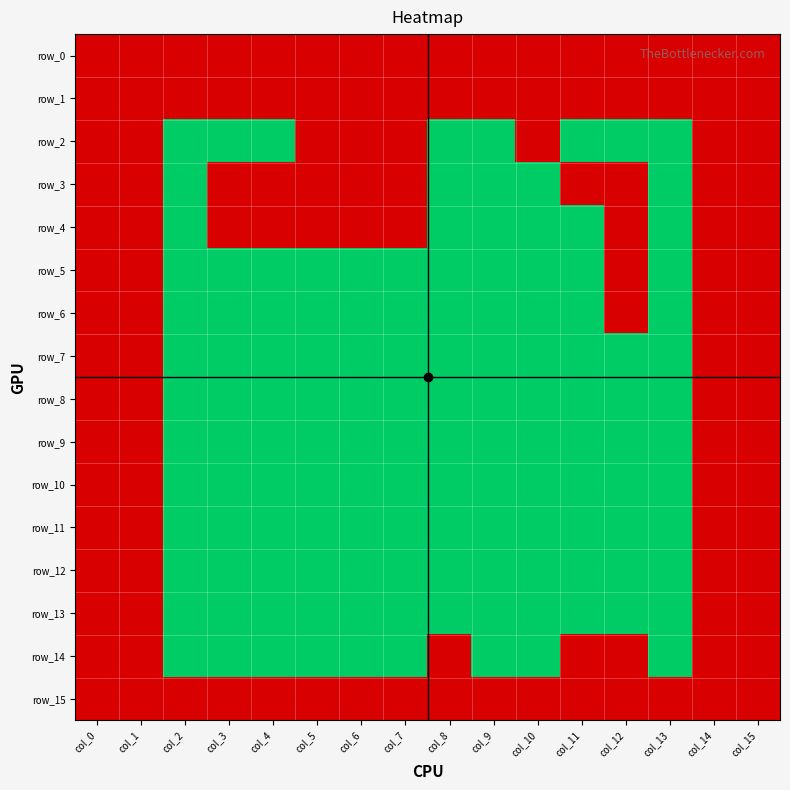

Reading left to right, what are all the values shown in this chart?

row_0: col_0=1	col_1=1	col_2=1	col_3=1	col_4=1	col_5=1	col_6=1	col_7=1	col_8=1	col_9=1	col_10=1	col_11=1	col_12=1	col_13=1	col_14=1	col_15=1
row_1: col_0=1	col_1=1	col_2=1	col_3=1	col_4=1	col_5=1	col_6=1	col_7=1	col_8=1	col_9=1	col_10=1	col_11=1	col_12=1	col_13=1	col_14=1	col_15=1
row_2: col_0=1	col_1=1	col_2=0	col_3=0	col_4=0	col_5=1	col_6=1	col_7=1	col_8=0	col_9=0	col_10=1	col_11=0	col_12=0	col_13=0	col_14=1	col_15=1
row_3: col_0=1	col_1=1	col_2=0	col_3=1	col_4=1	col_5=1	col_6=1	col_7=1	col_8=0	col_9=0	col_10=0	col_11=1	col_12=1	col_13=0	col_14=1	col_15=1
row_4: col_0=1	col_1=1	col_2=0	col_3=1	col_4=1	col_5=1	col_6=1	col_7=1	col_8=0	col_9=0	col_10=0	col_11=0	col_12=1	col_13=0	col_14=1	col_15=1
row_5: col_0=1	col_1=1	col_2=0	col_3=0	col_4=0	col_5=0	col_6=0	col_7=0	col_8=0	col_9=0	col_10=0	col_11=0	col_12=1	col_13=0	col_14=1	col_15=1
row_6: col_0=1	col_1=1	col_2=0	col_3=0	col_4=0	col_5=0	col_6=0	col_7=0	col_8=0	col_9=0	col_10=0	col_11=0	col_12=1	col_13=0	col_14=1	col_15=1
row_7: col_0=1	col_1=1	col_2=0	col_3=0	col_4=0	col_5=0	col_6=0	col_7=0	col_8=0	col_9=0	col_10=0	col_11=0	col_12=0	col_13=0	col_14=1	col_15=1
row_8: col_0=1	col_1=1	col_2=0	col_3=0	col_4=0	col_5=0	col_6=0	col_7=0	col_8=0	col_9=0	col_10=0	col_11=0	col_12=0	col_13=0	col_14=1	col_15=1
row_9: col_0=1	col_1=1	col_2=0	col_3=0	col_4=0	col_5=0	col_6=0	col_7=0	col_8=0	col_9=0	col_10=0	col_11=0	col_12=0	col_13=0	col_14=1	col_15=1
row_10: col_0=1	col_1=1	col_2=0	col_3=0	col_4=0	col_5=0	col_6=0	col_7=0	col_8=0	col_9=0	col_10=0	col_11=0	col_12=0	col_13=0	col_14=1	col_15=1
row_11: col_0=1	col_1=1	col_2=0	col_3=0	col_4=0	col_5=0	col_6=0	col_7=0	col_8=0	col_9=0	col_10=0	col_11=0	col_12=0	col_13=0	col_14=1	col_15=1
row_12: col_0=1	col_1=1	col_2=0	col_3=0	col_4=0	col_5=0	col_6=0	col_7=0	col_8=0	col_9=0	col_10=0	col_11=0	col_12=0	col_13=0	col_14=1	col_15=1
row_13: col_0=1	col_1=1	col_2=0	col_3=0	col_4=0	col_5=0	col_6=0	col_7=0	col_8=0	col_9=0	col_10=0	col_11=0	col_12=0	col_13=0	col_14=1	col_15=1
row_14: col_0=1	col_1=1	col_2=0	col_3=0	col_4=0	col_5=0	col_6=0	col_7=0	col_8=1	col_9=0	col_10=0	col_11=1	col_12=1	col_13=0	col_14=1	col_15=1
row_15: col_0=1	col_1=1	col_2=1	col_3=1	col_4=1	col_5=1	col_6=1	col_7=1	col_8=1	col_9=1	col_10=1	col_11=1	col_12=1	col_13=1	col_14=1	col_15=1